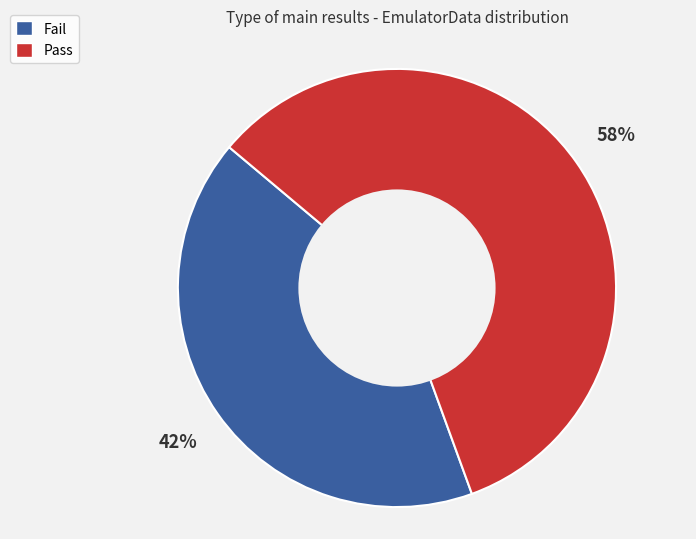

True or false: Pass accounts for 65% of the total.

False